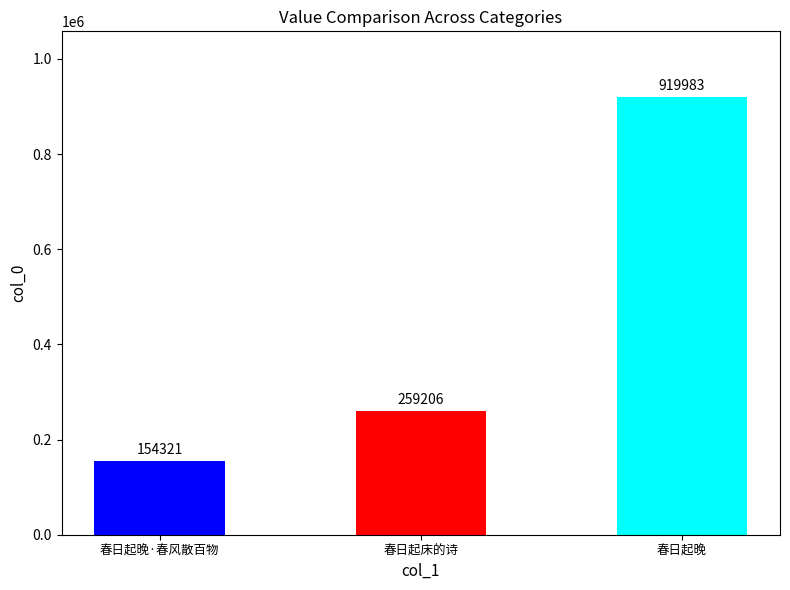

Rank the categories by value from lowest to highest.

春日起晚·春风散百物, 春日起床的诗, 春日起晚